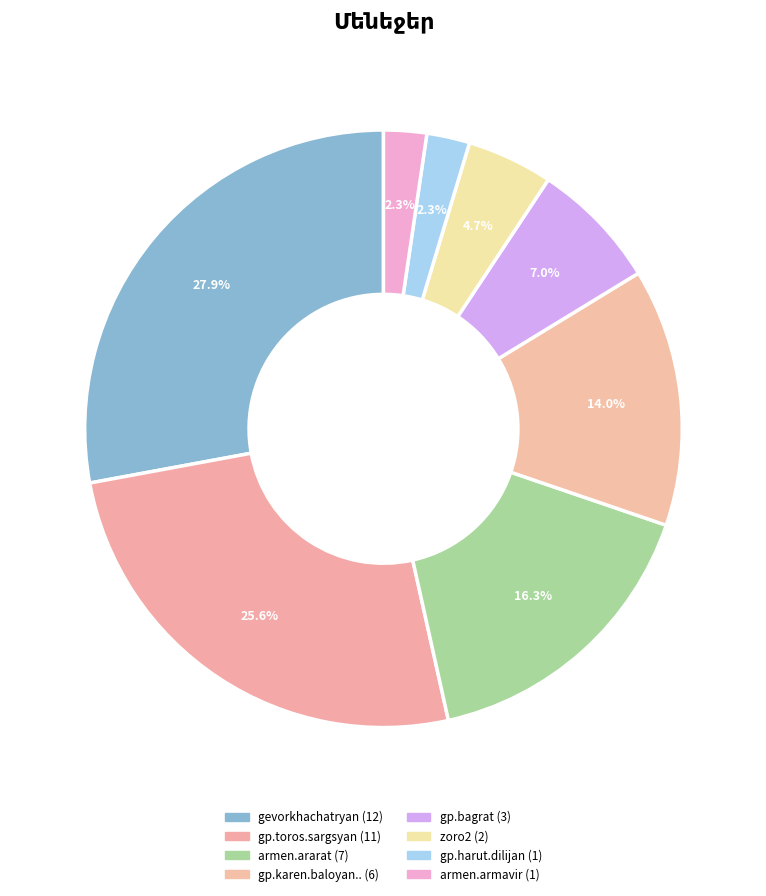

Which slice is the largest?

gevorkhachatryan